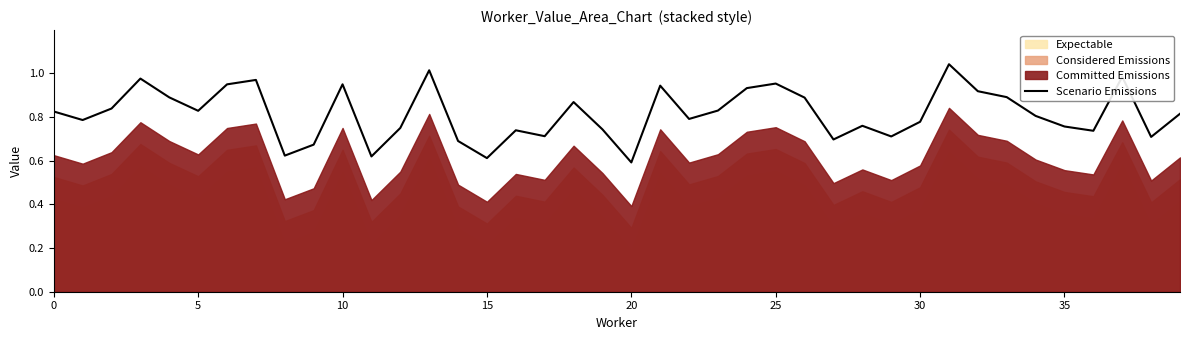

How many points are higher than both their immediate neighbors (excluding endpoints)?

11